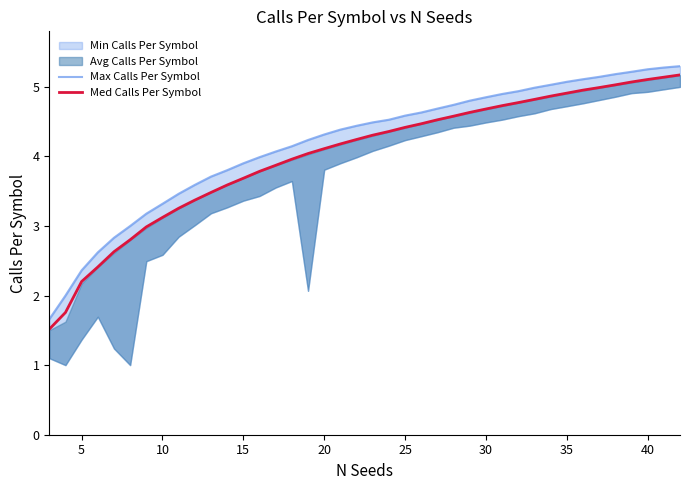

What is the highest value of the Med Calls Per Symbol series?

5.2